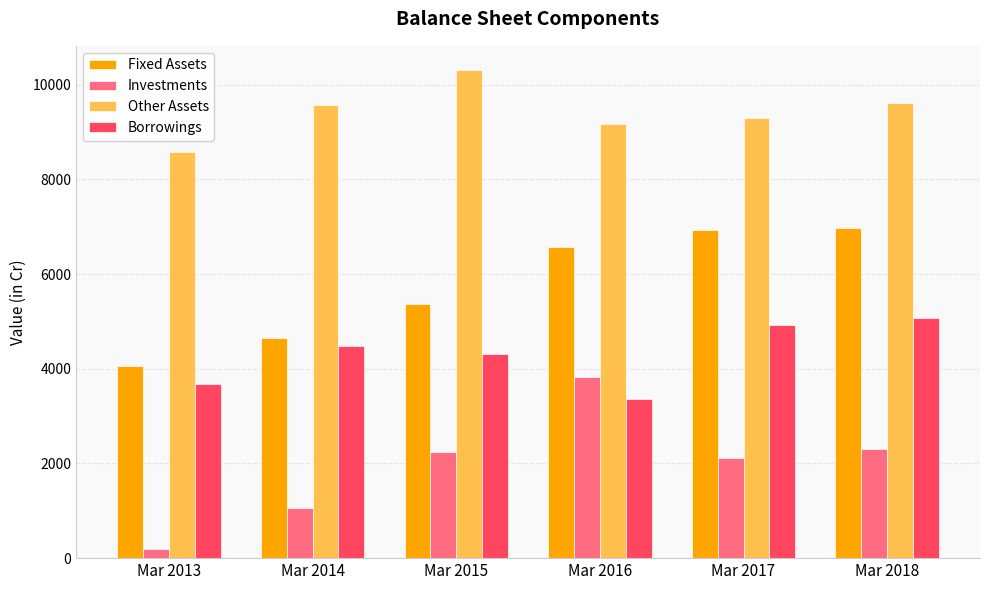

Between Mar 2014 and Mar 2017, which series saw the biggest shift?

Fixed Assets